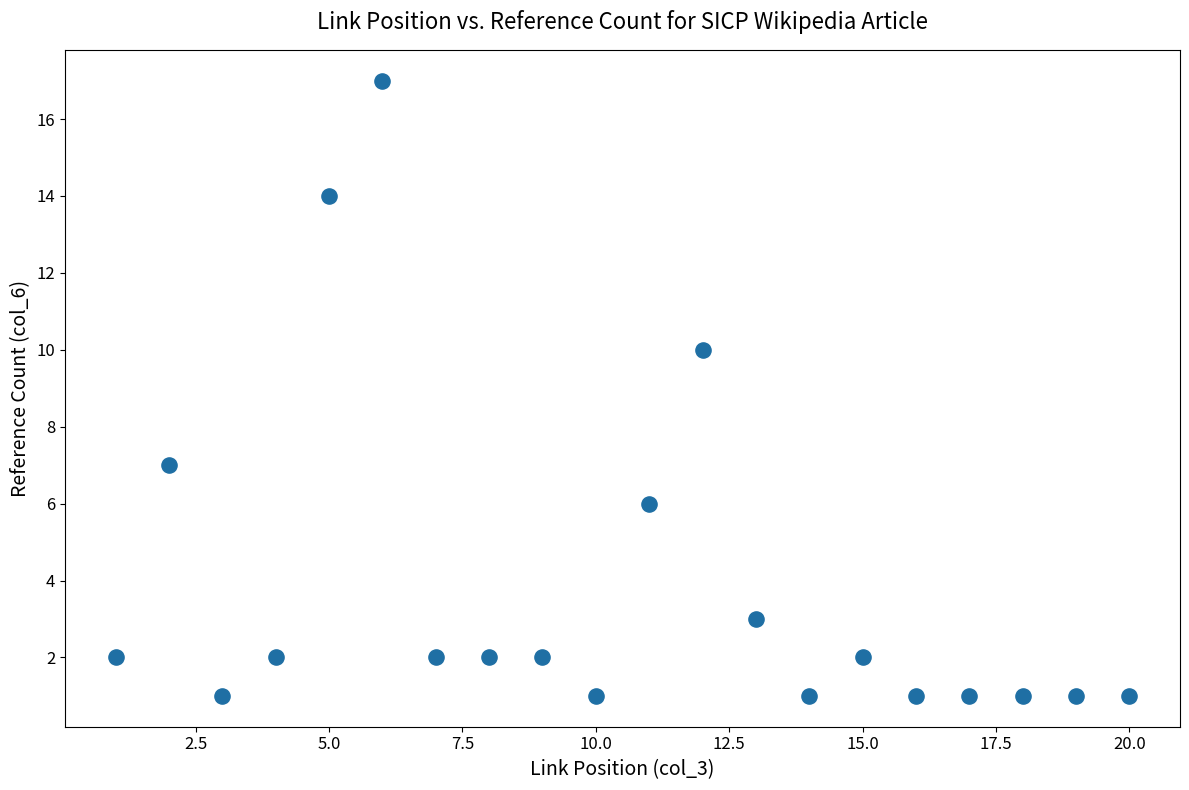

What Y value in the scatter plot is closest to 9?

10